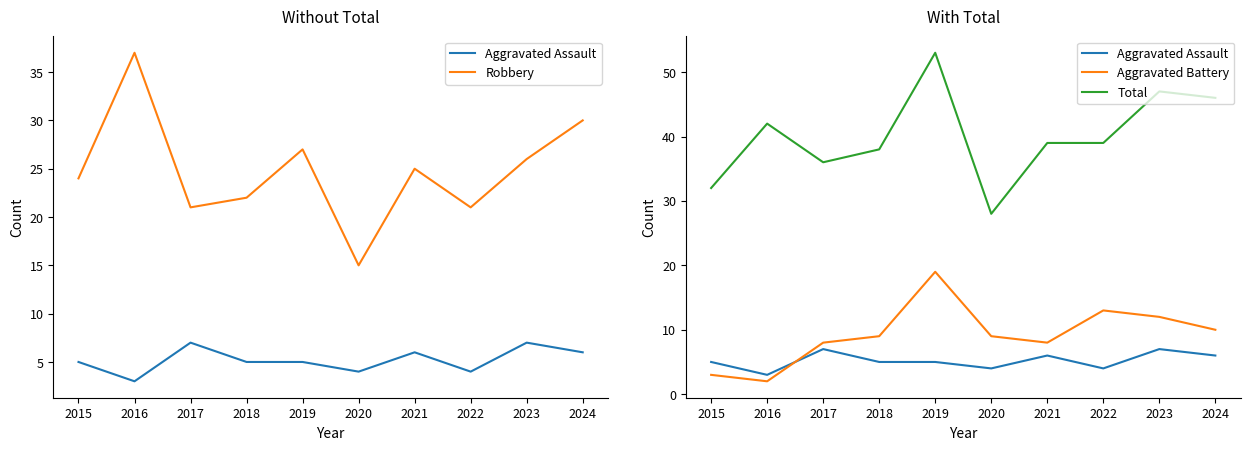

Count the number of data series in this chart.

4